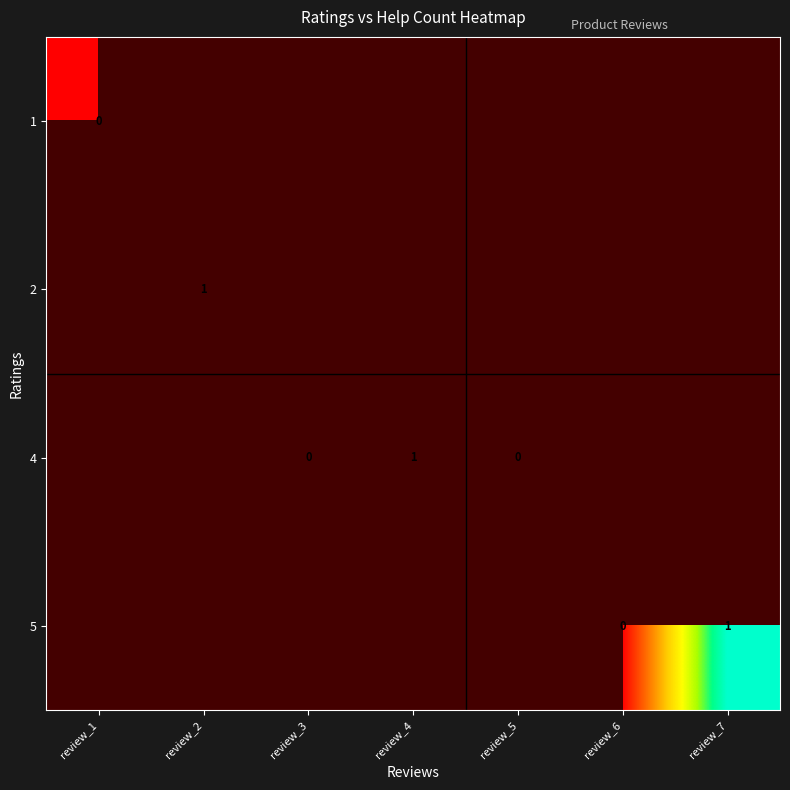

Rank the series by their maximum value, from highest to lowest.

2, 4, 5, 1